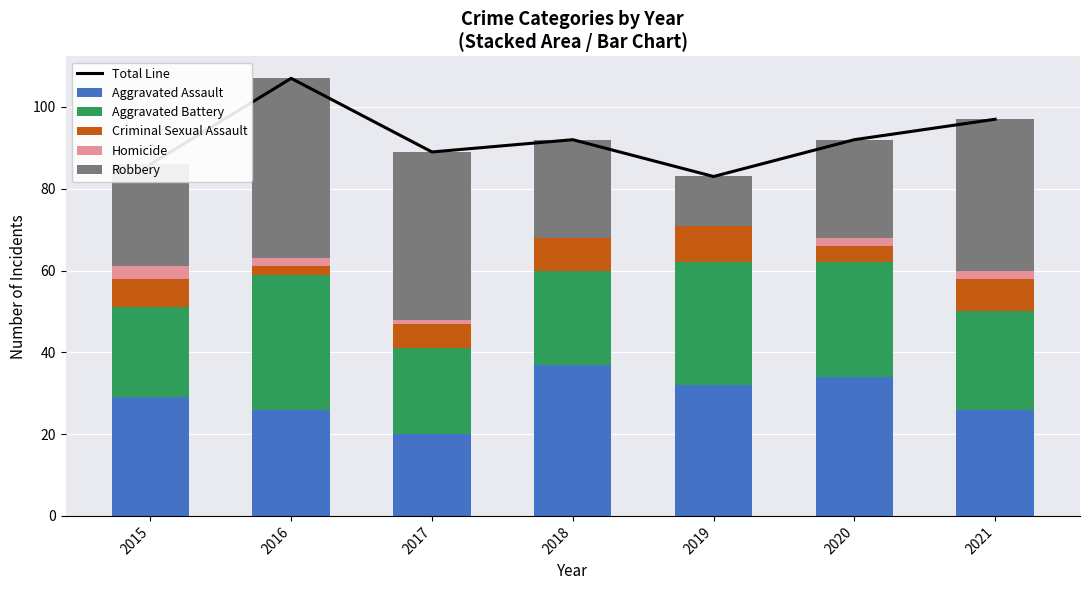

At which label does Robbery first exceed 25?

2016